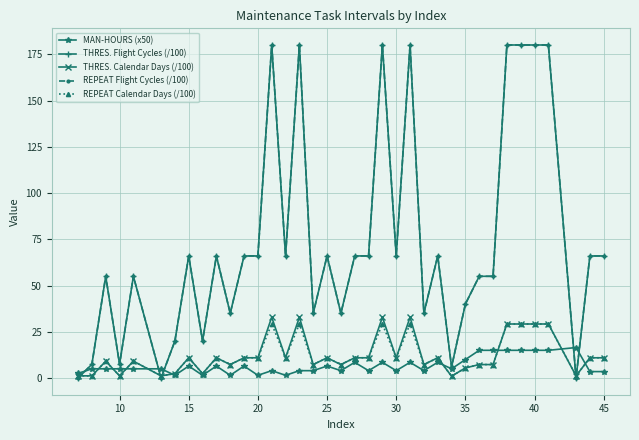

Reading right to left, what are all the values shown in this chart?

MAN-HOURS (x50): 3.5	3.5	16.5	15.0	15.0	15.0	15.0	15.0	15.0	10.0	5.0	8.5	4.0	8.5	4.0	8.5	4.0	8.5	4.0	6.5	4.0	4.0	1.5	4.0	1.5	6.5	1.5	6.5	1.5	6.5	1.5	5.0	5.0	5.0	5.0	5.0	2.5
THRES. Flight Cycles (/100): 66.0	66.0	0.0	180.0	180.0	180.0	180.0	55.0	55.0	40.0	6.0	66.0	35.0	180.0	66.0	180.0	66.0	66.0	35.0	66.0	35.0	180.0	66.0	180.0	66.0	66.0	35.0	66.0	20.0	66.0	20.0	0.0	55.0	7.5	55.0	7.5	0.0
THRES. Calendar Days (/100): 11.0	11.0	1.2	29.2	29.2	29.2	29.2	7.3	7.3	5.5	1.0	11.0	7.3	32.9	11.0	32.9	11.0	11.0	7.3	11.0	7.3	32.9	11.0	32.9	11.0	11.0	7.3	11.0	2.4	11.0	2.4	1.2	9.1	1.2	9.1	1.2	1.2
REPEAT Flight Cycles (/100): 66.0	66.0	0.0	180.0	180.0	180.0	180.0	55.0	55.0	40.0	6.0	66.0	35.0	180.0	66.0	180.0	66.0	66.0	35.0	66.0	35.0	180.0	66.0	180.0	66.0	66.0	35.0	66.0	20.0	66.0	20.0	0.0	55.0	7.5	55.0	7.5	0.0
REPEAT Calendar Days (/100): 11.0	11.0	1.2	29.2	29.2	29.2	29.2	7.3	7.3	5.5	1.0	11.0	7.3	29.2	11.0	29.2	11.0	11.0	7.3	11.0	7.3	29.2	11.0	29.2	11.0	11.0	7.3	11.0	2.4	11.0	2.4	1.2	9.1	1.2	9.1	1.2	1.2